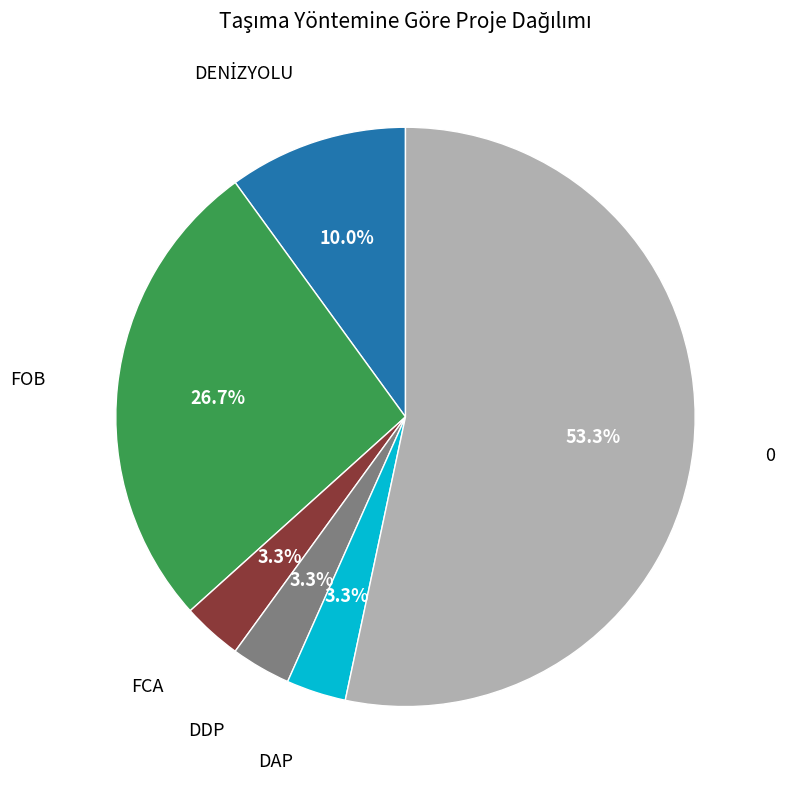

Is there a majority slice in this chart?

Yes